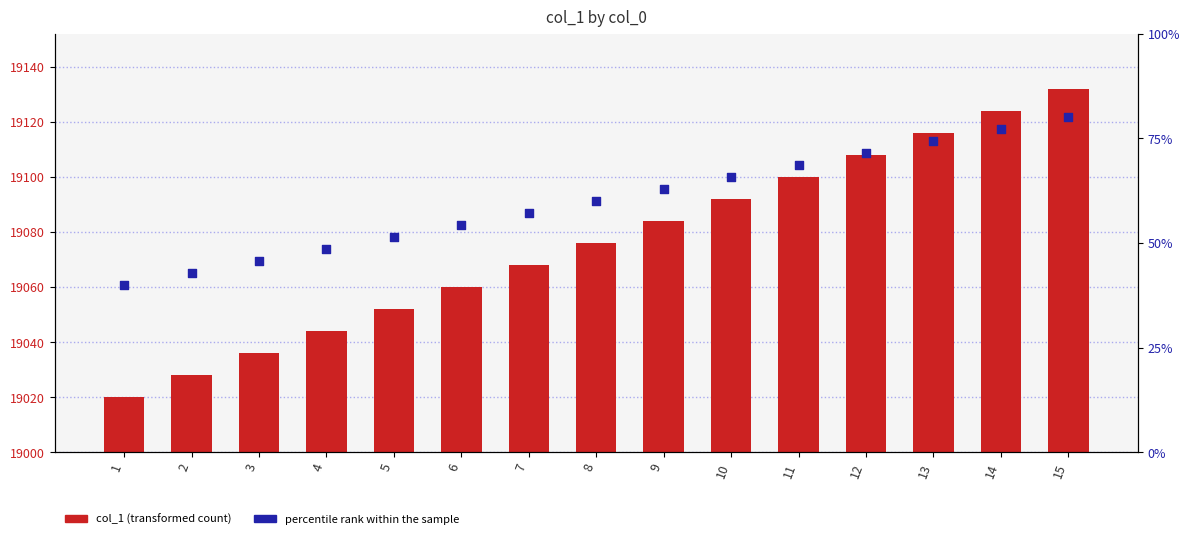

Is the value of col_1 at 14 greater than the value of percentile rank within the sample at 12?

Yes